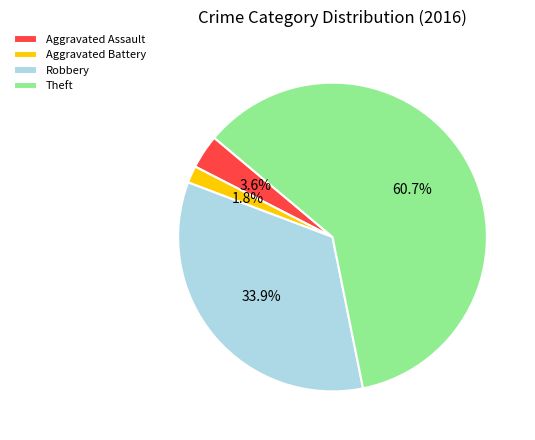

Which slice is the largest?

Theft